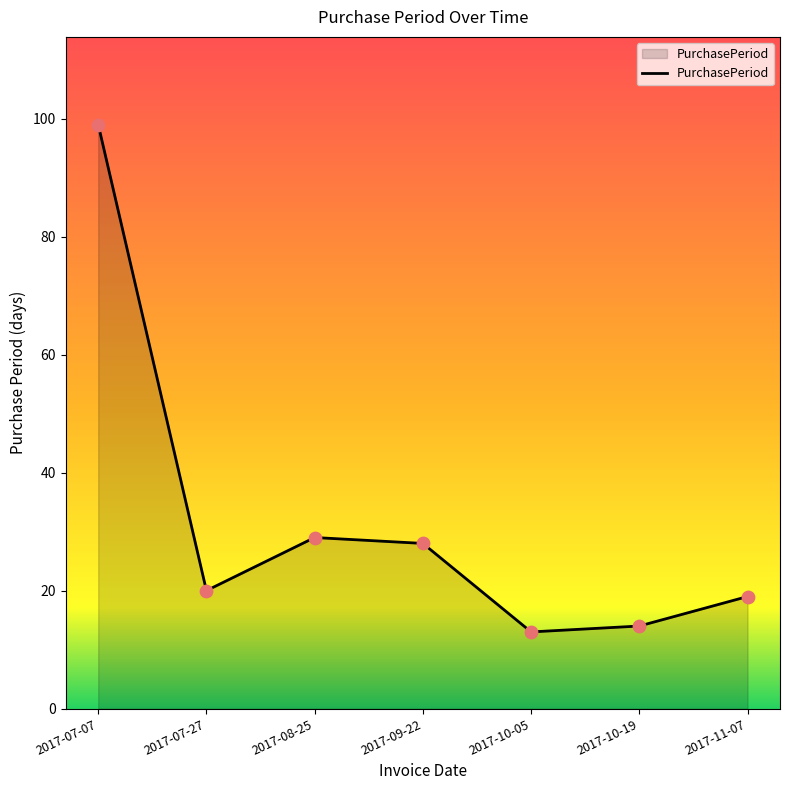

What is the ratio of the value at 2017-09-22 to the value at 2017-07-07?

0.3